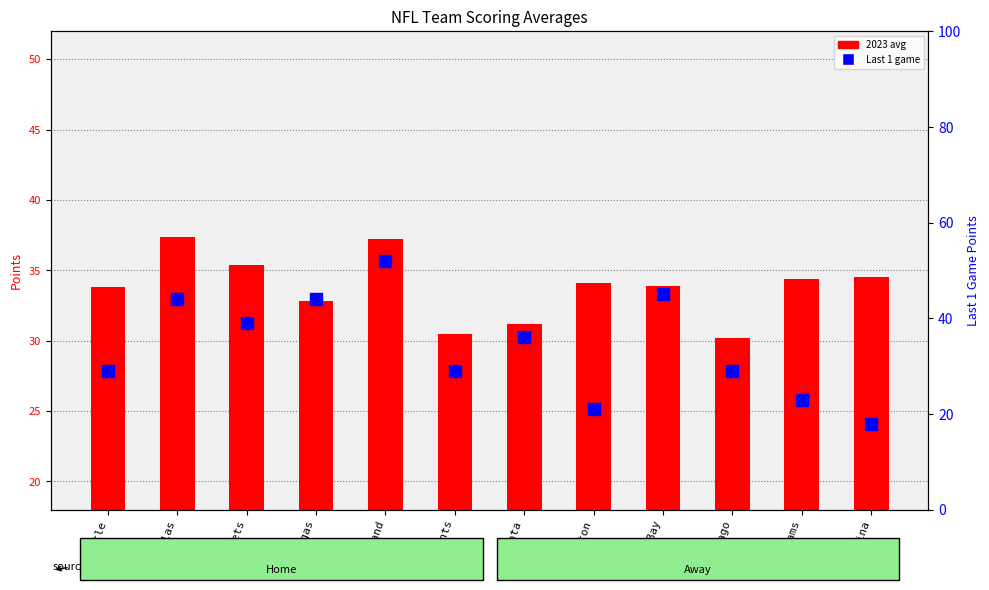

At how many categories does at least one series exceed 48?

1